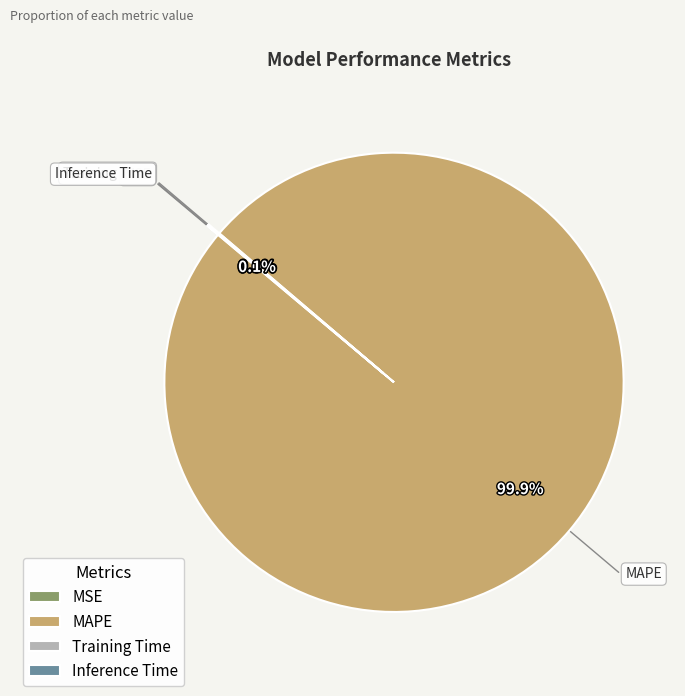

What is the largest slice in the pie chart?

MAPE